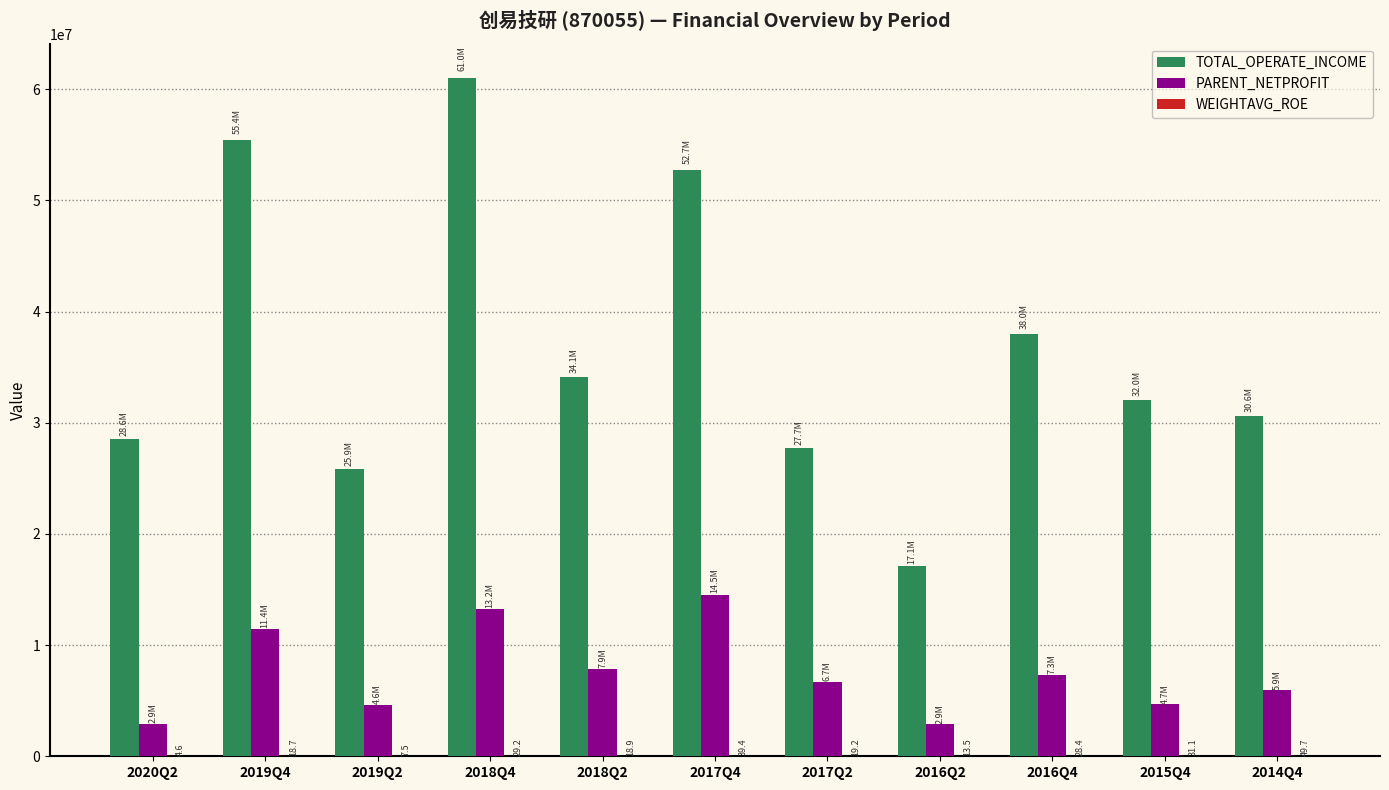

At which category is the sum across all series the highest?

2018Q4